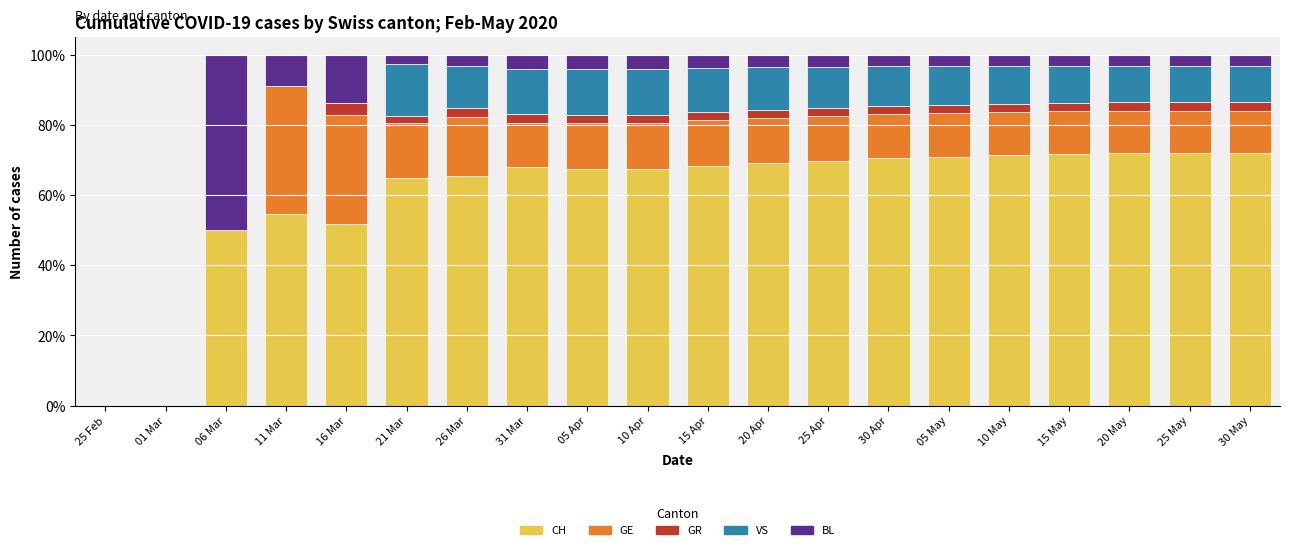

What is the maximum value for CH?

72.0